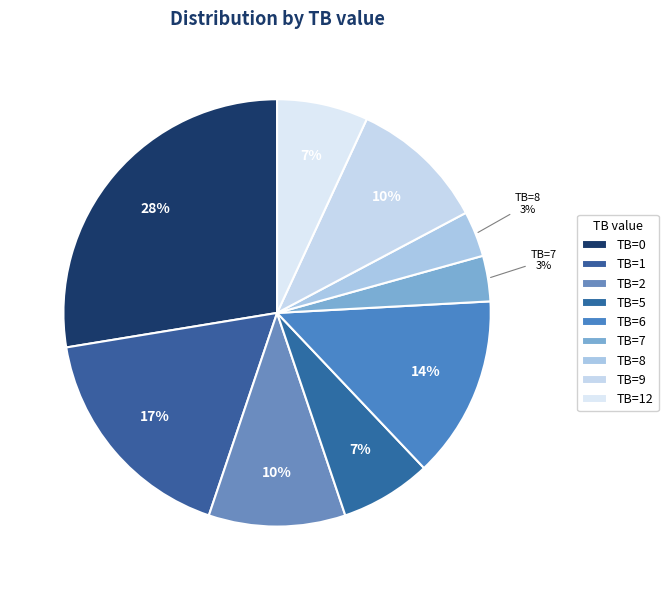

Rank the categories by value from highest to lowest.

0, 1, 6, 2, 9, 5, 12, 7, 8